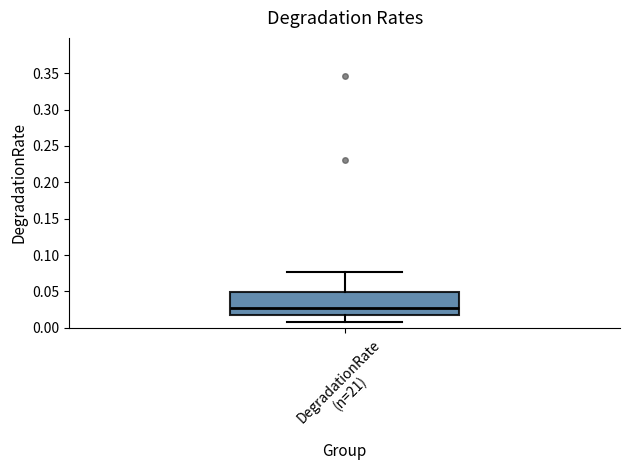

Where does the lower whisker of the box for DegradationRate (n=21) end on the y-axis? The values are not printed on the chart, so give them approximately, as read against the axis.

0.005